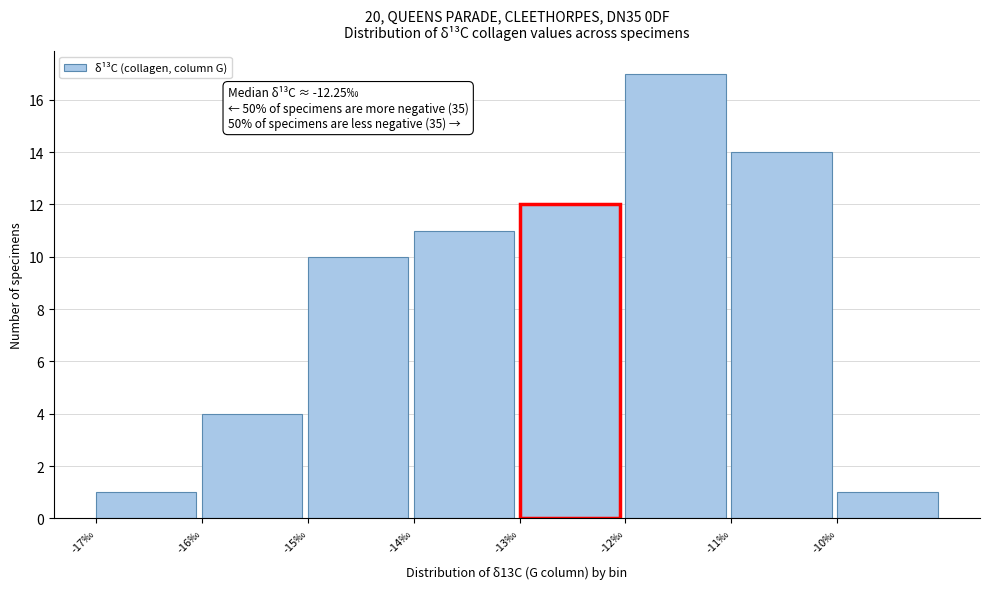

Over which range of the x-axis is the bar tallest?

-12 to -11